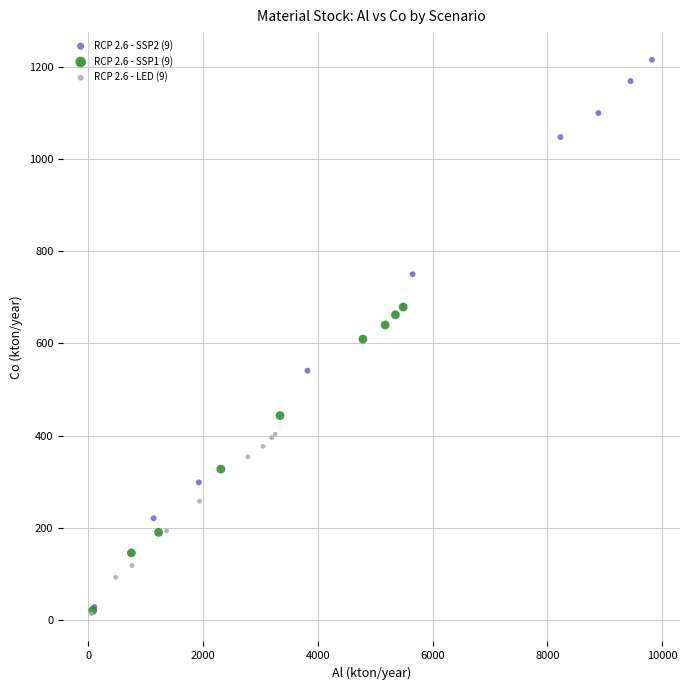

Which series has the largest Y range (max minus min)?

RCP 2.6 - SSP2 (9)